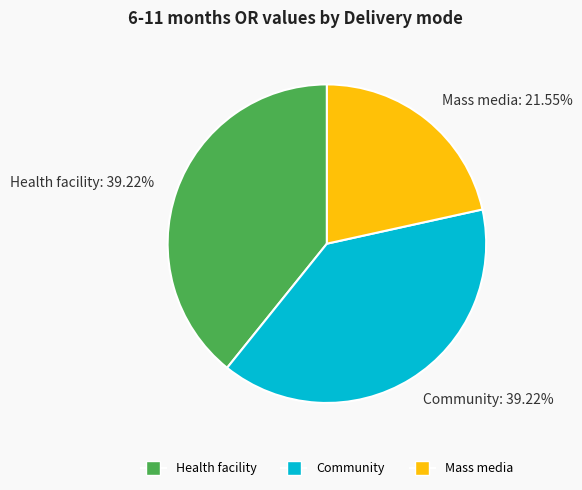

To the nearest percent, what is the average slice percentage?

33%